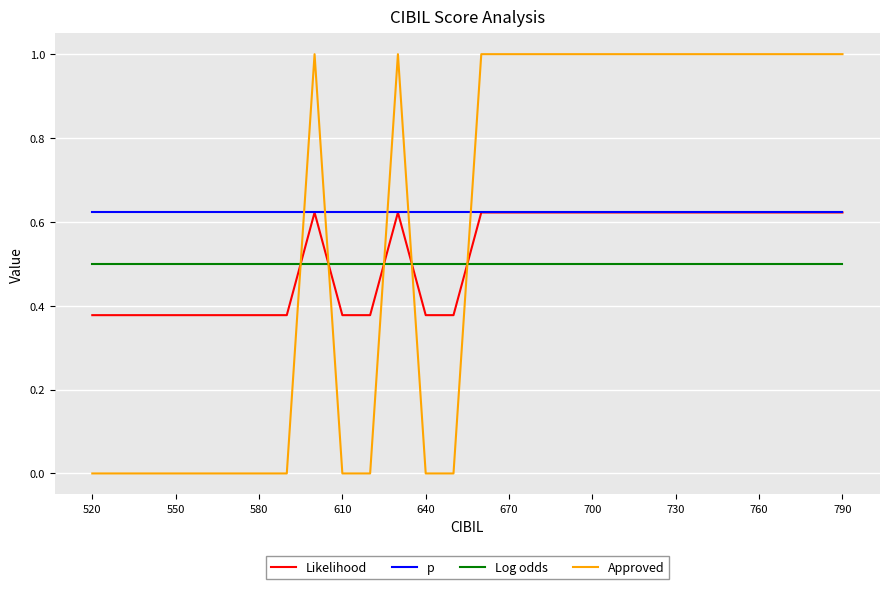

Which series has the largest total across all categories?

p